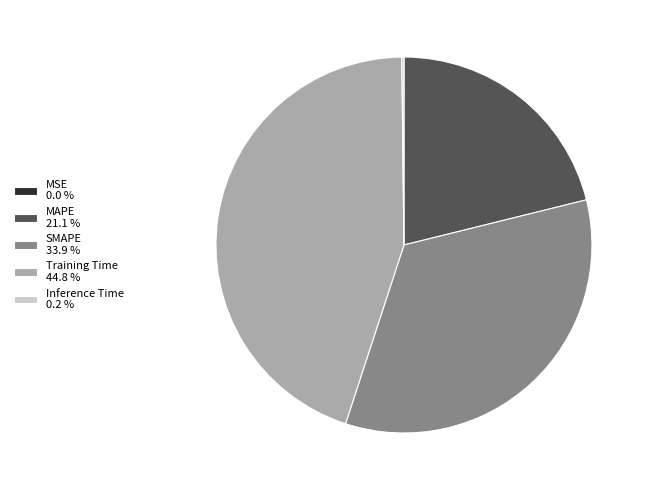

What is the ratio of the value at SMAPE 33.9 % to the value at Training Time 44.8 %?

0.8